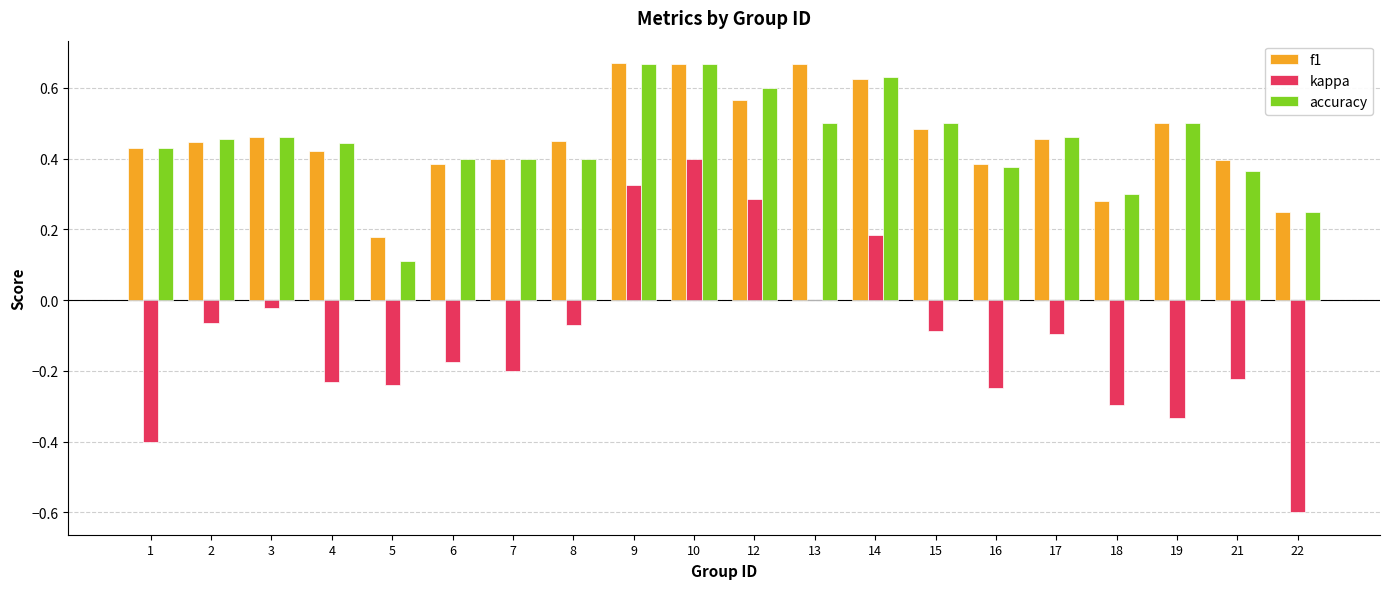

At which label is accuracy closest to 0?

5